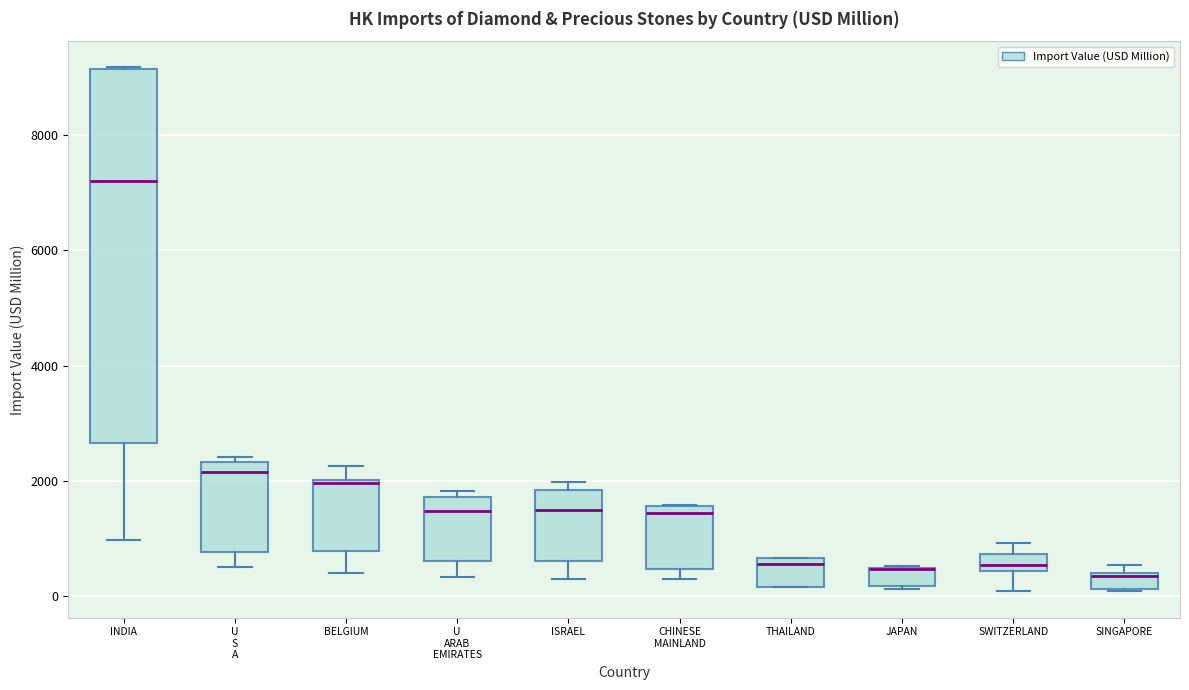

Where is the lower edge of the box for JAPAN on the y-axis? The values are not printed on the chart, so give them approximately, as read against the axis.

200